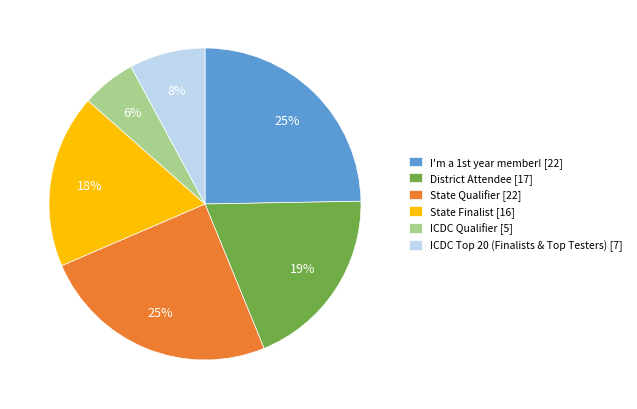

Does State Finalist represent more than half of the total?

No